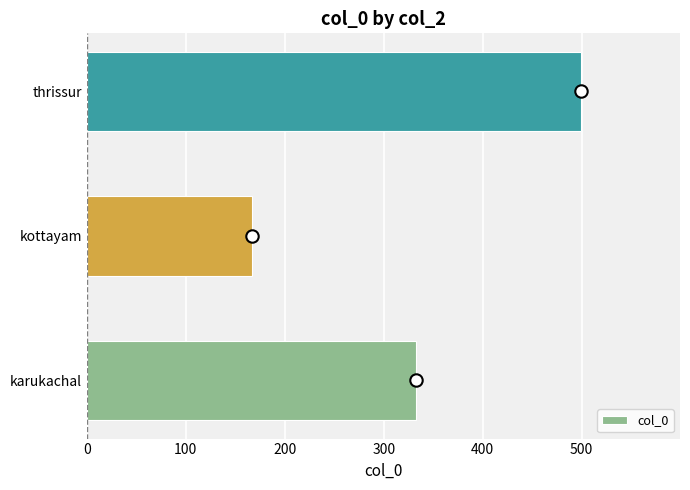

What is the highest value of the col_0 series?

499.5